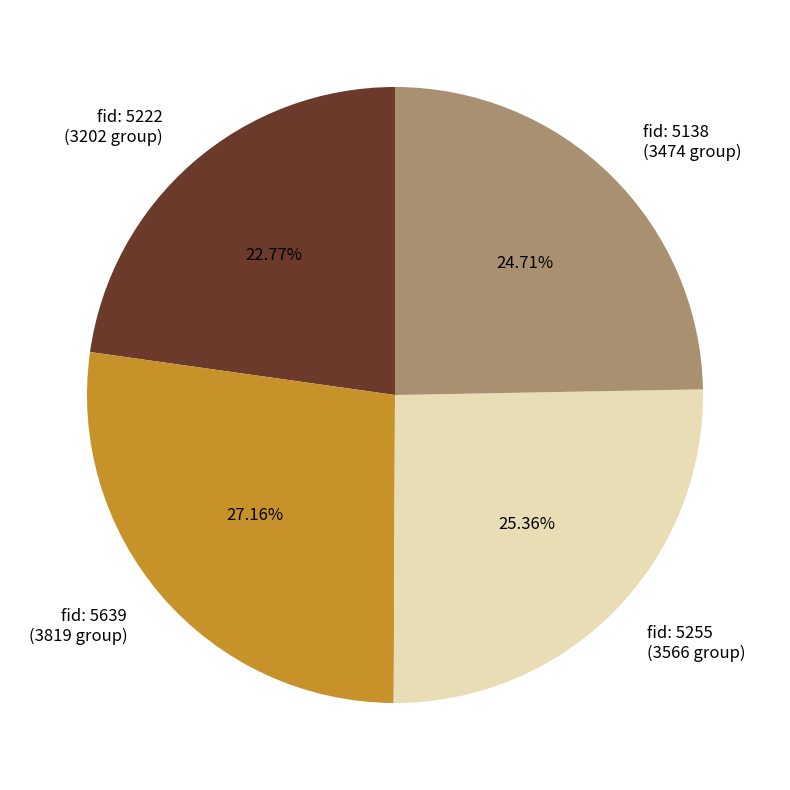

Is there a majority slice in this chart?

No